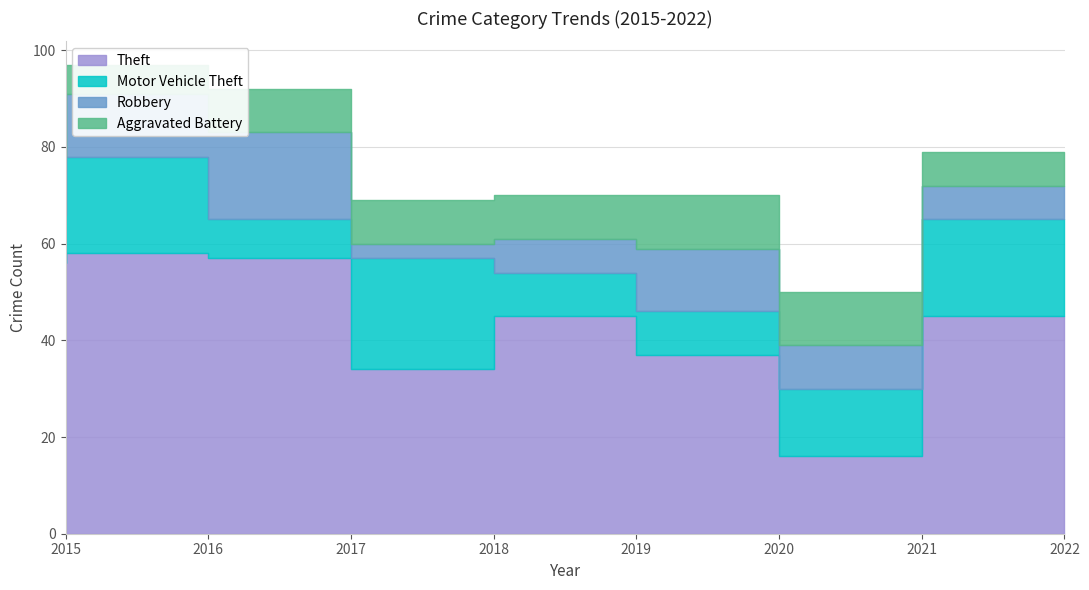

True or false: Theft and Robbery cross at least once.

False